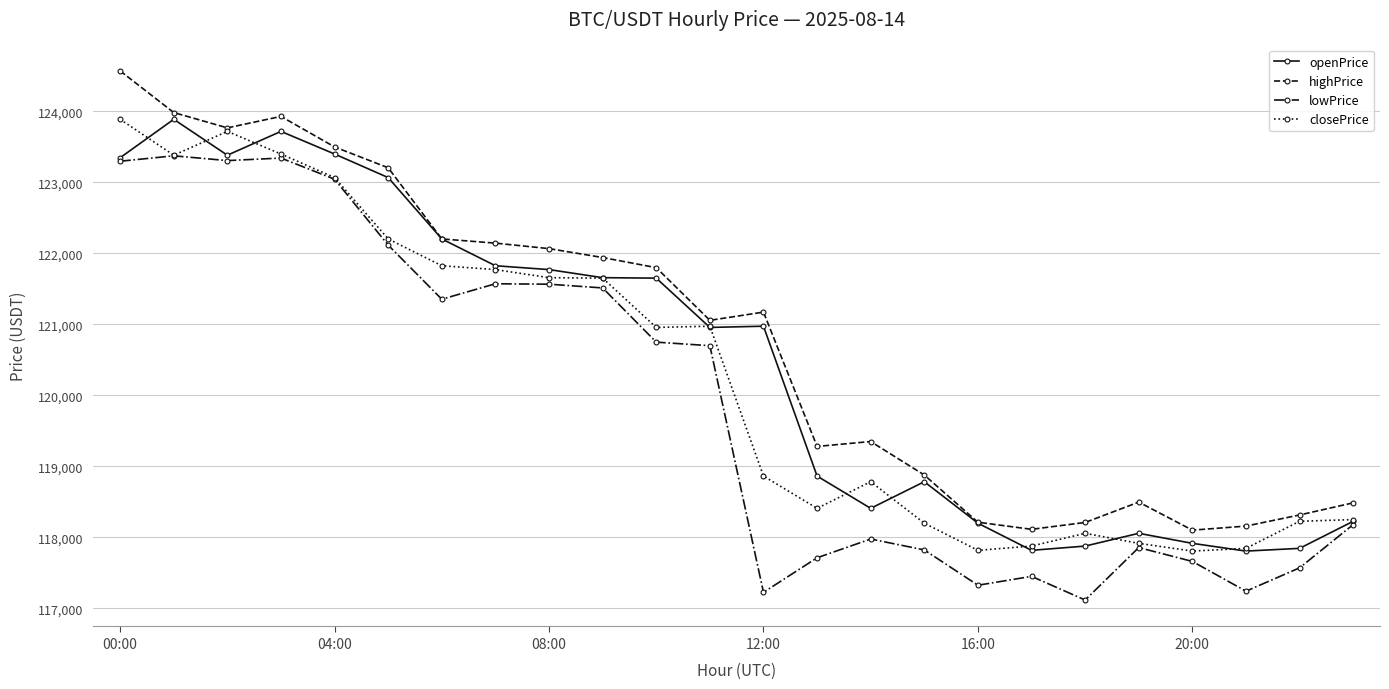

What is the greatest value displayed?

124571.2